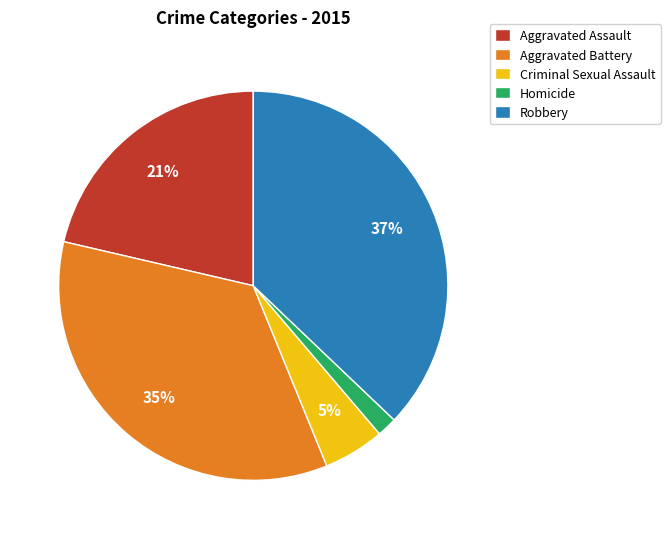

Is the sum of Aggravated Battery and Homicide greater than half?

No